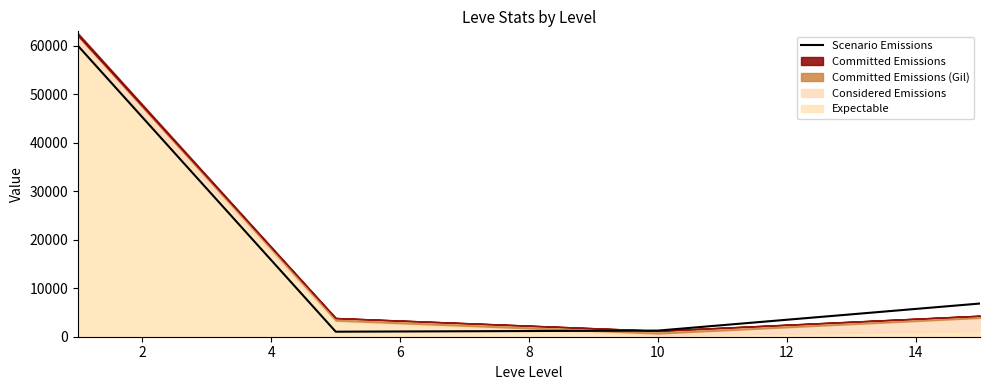

What is the highest value of the Scenario Emissions series?

60000.0